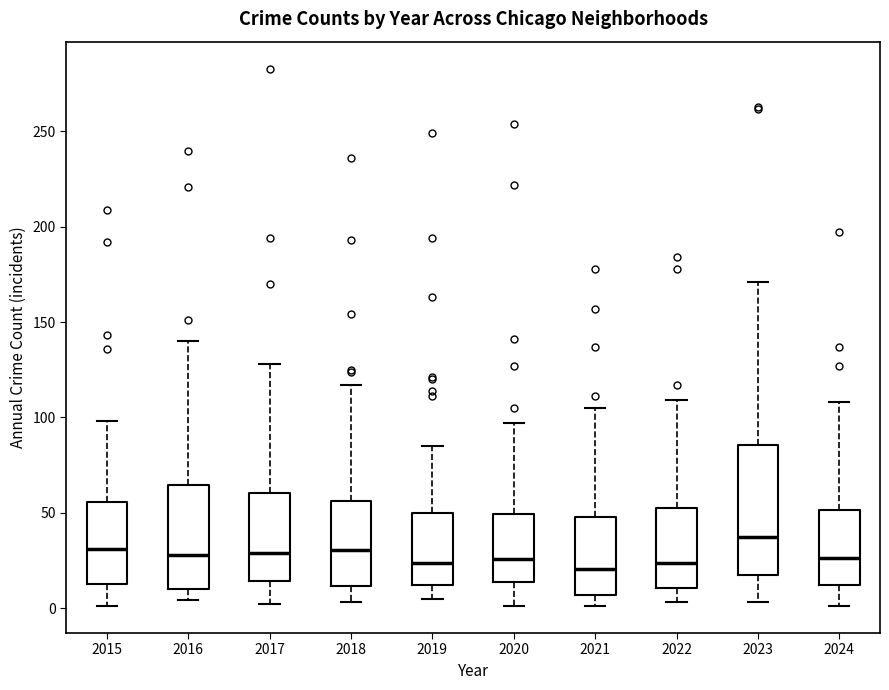

Where does the median line of the box at x = 2015 sit on the y-axis? The values are not printed on the chart, so give them approximately, as read against the axis.

30